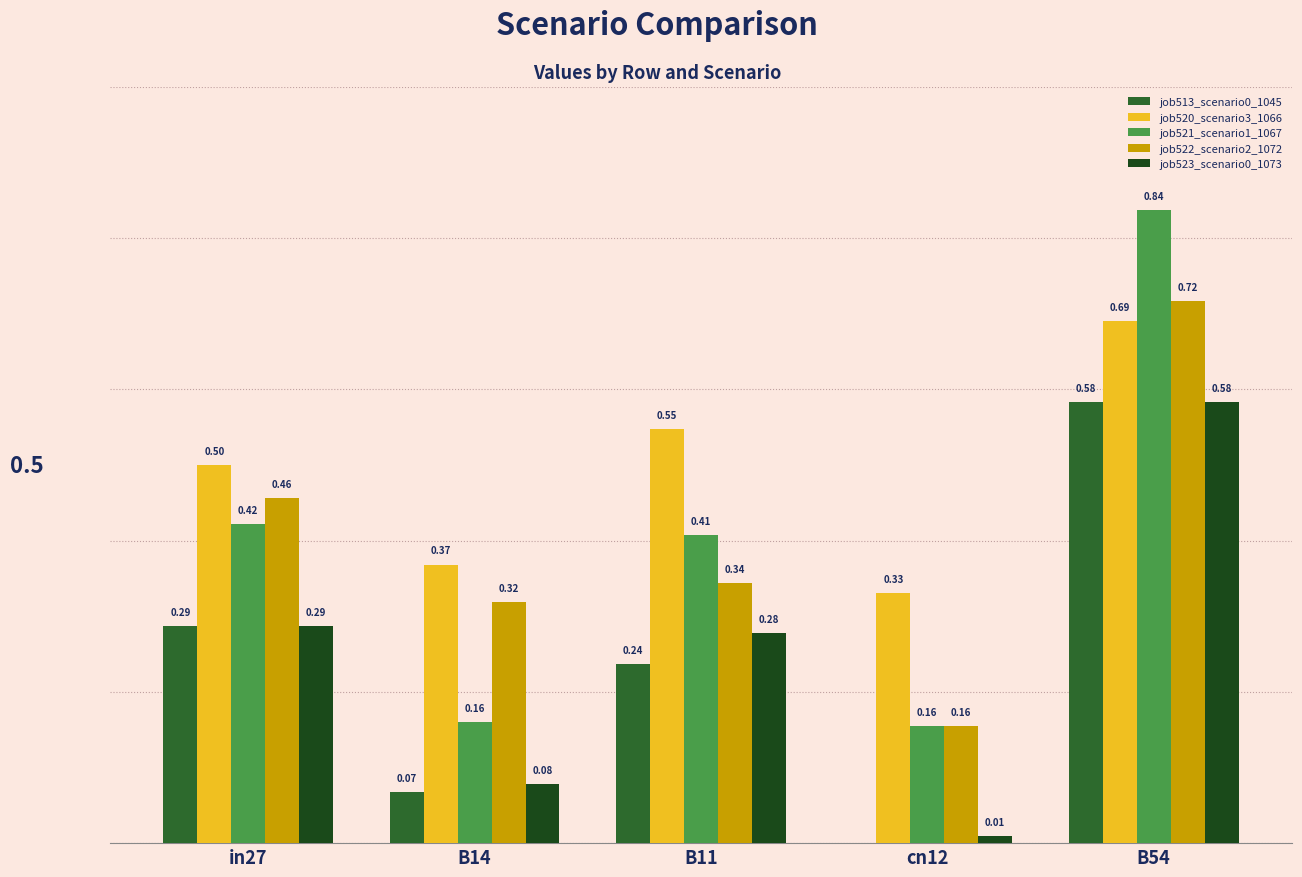

Which series has the largest total across all categories?

job520_scenario3_1066